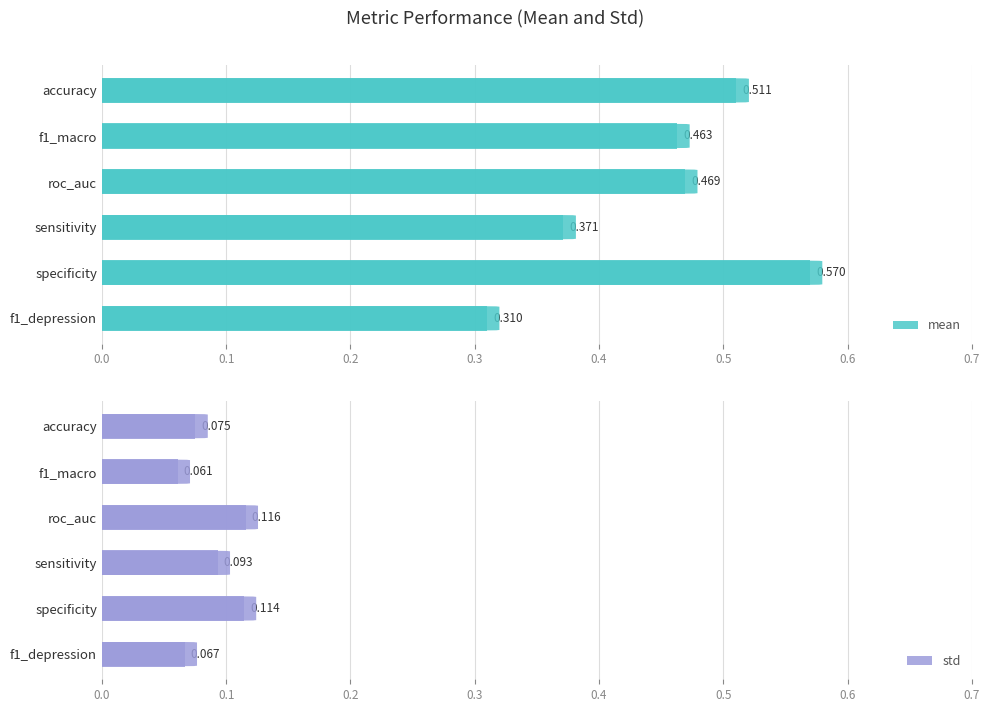

List the labels in order of std value, smallest first.

f1_macro, f1_depression, accuracy, sensitivity, specificity, roc_auc